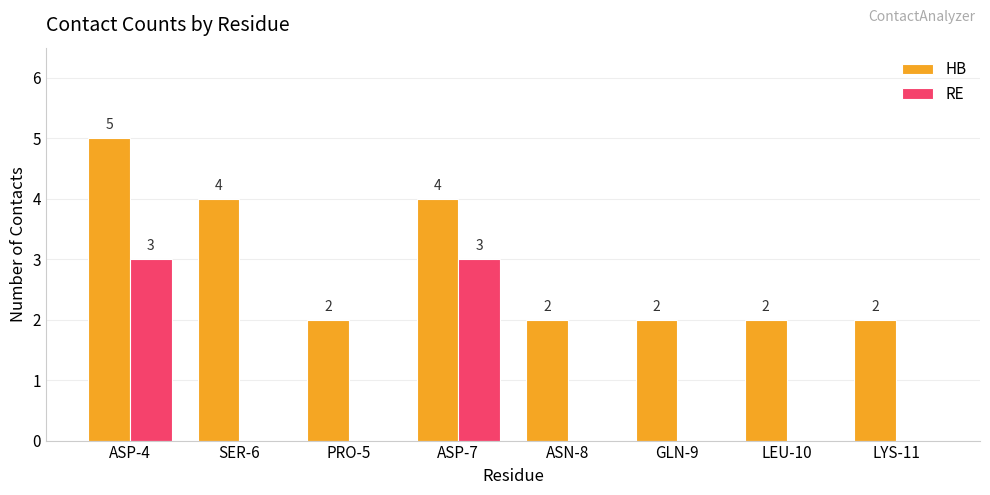

True or false: RE has a value of 0 at LEU-10.

True